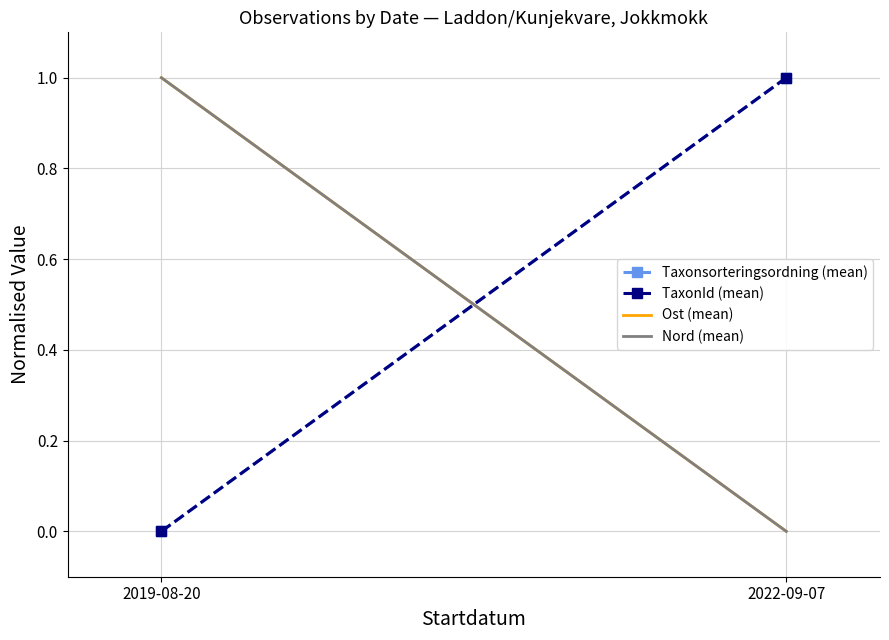

What position from the left is 2022-09-07?

2